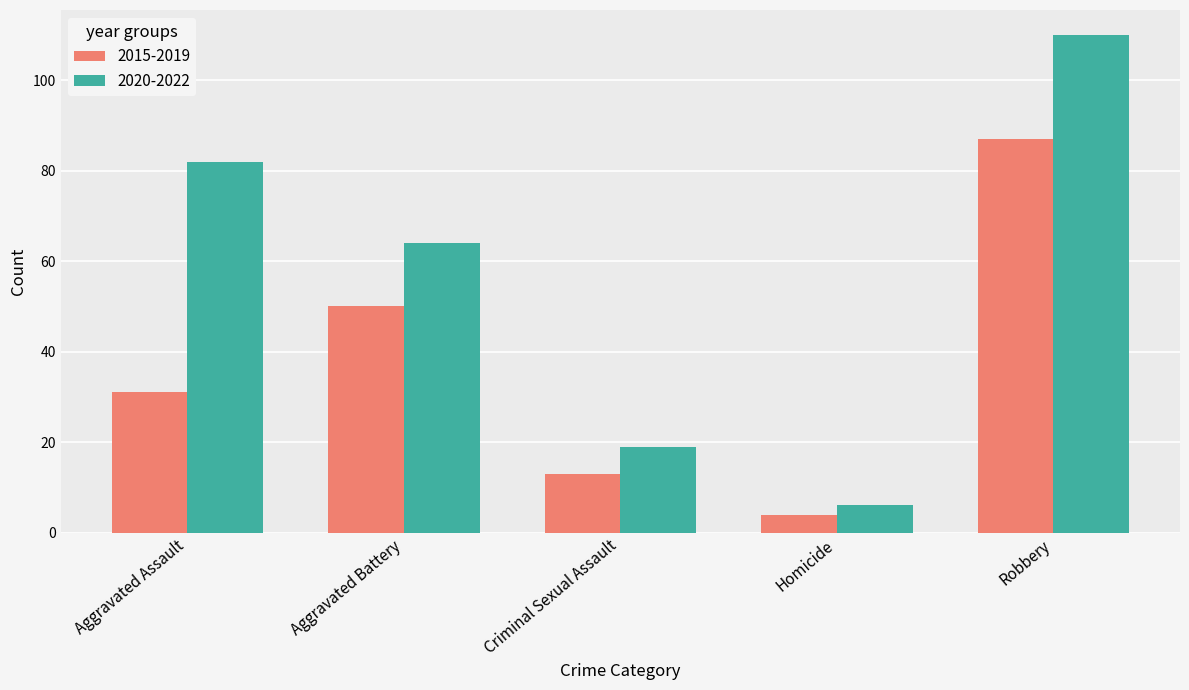

What is the sum of all 2020-2022 values?

281